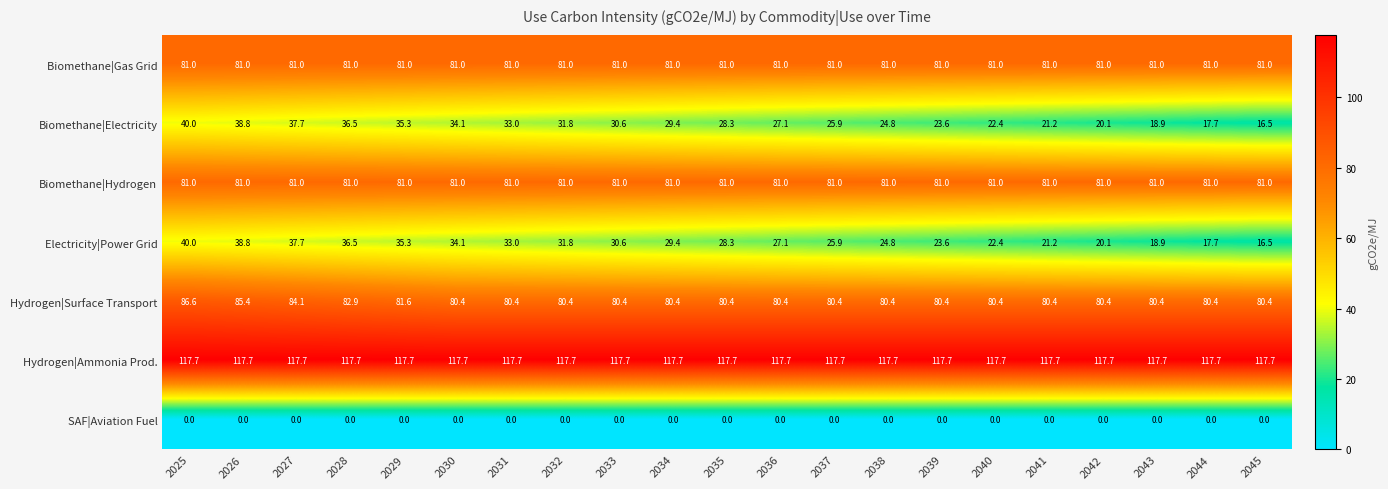

The value of Hydrogen|Ammonia Prod. at 2038 is 117.7. True or false?

True